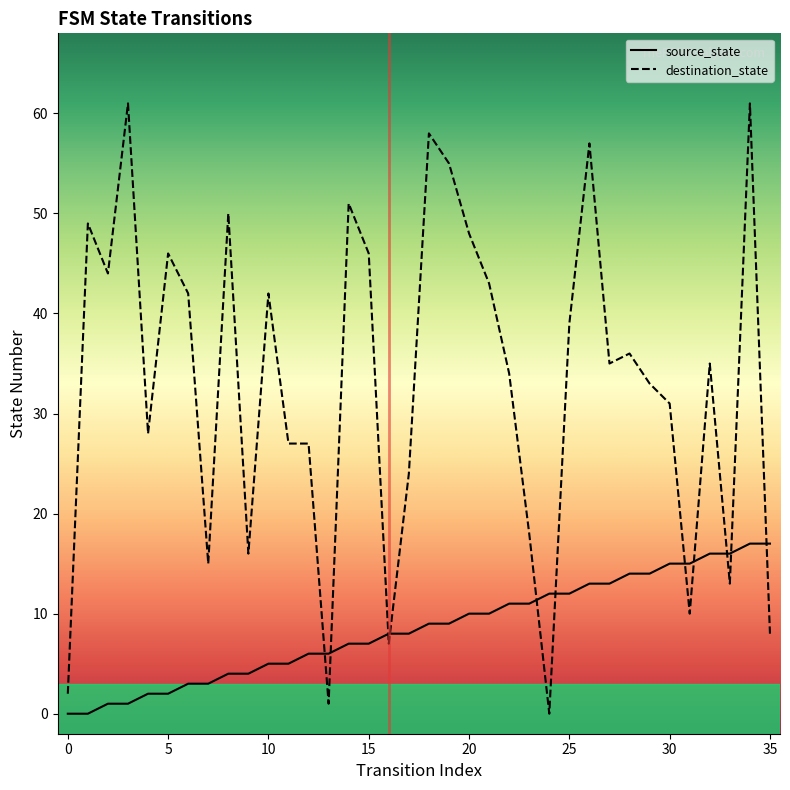

What is the value of the destination_state point at the 33rd from the left?

35